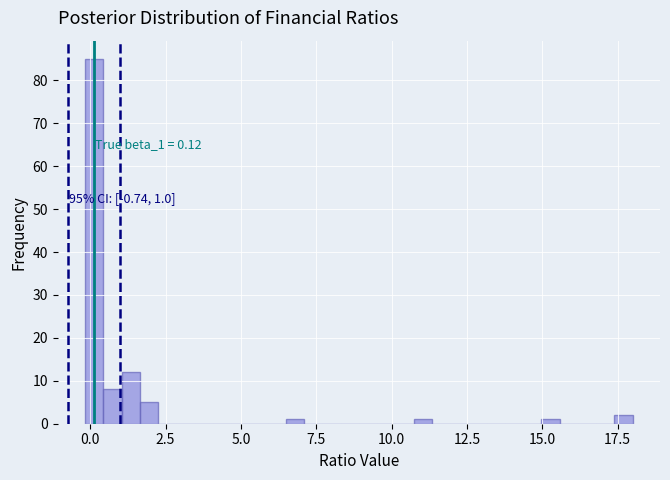

Around what value on the x-axis is the tallest bar? Give the approximate position of its centre, as read against the axis.

0.0